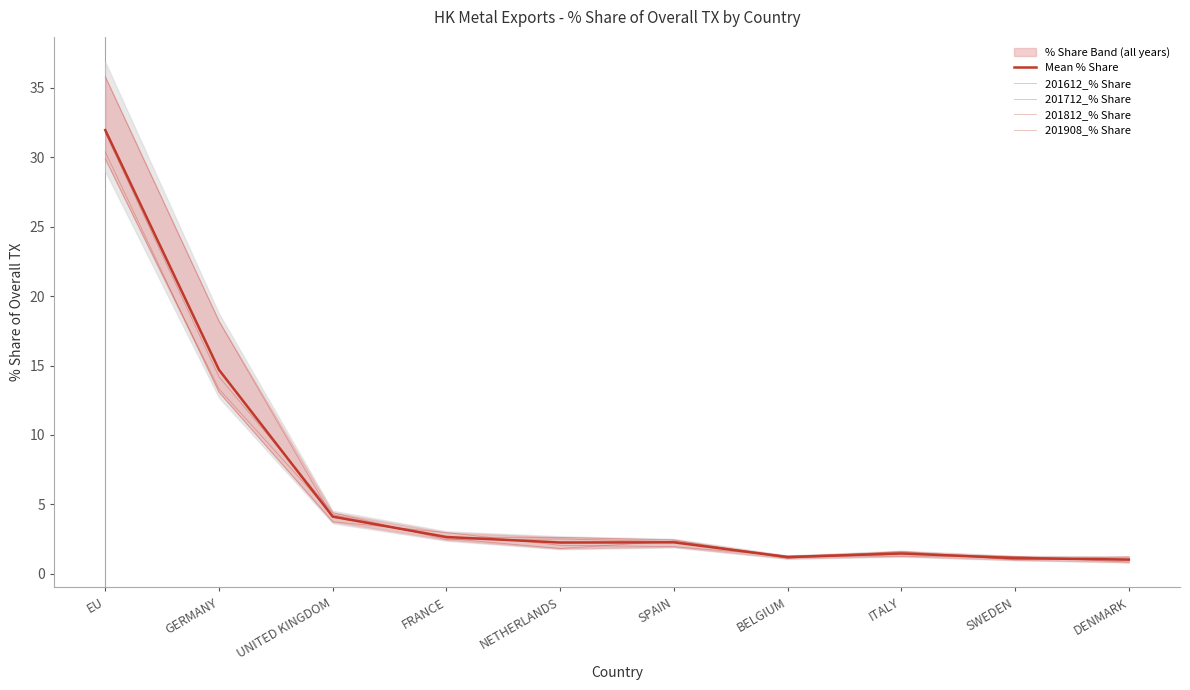

At how many categories does at least one series exceed 30?

1